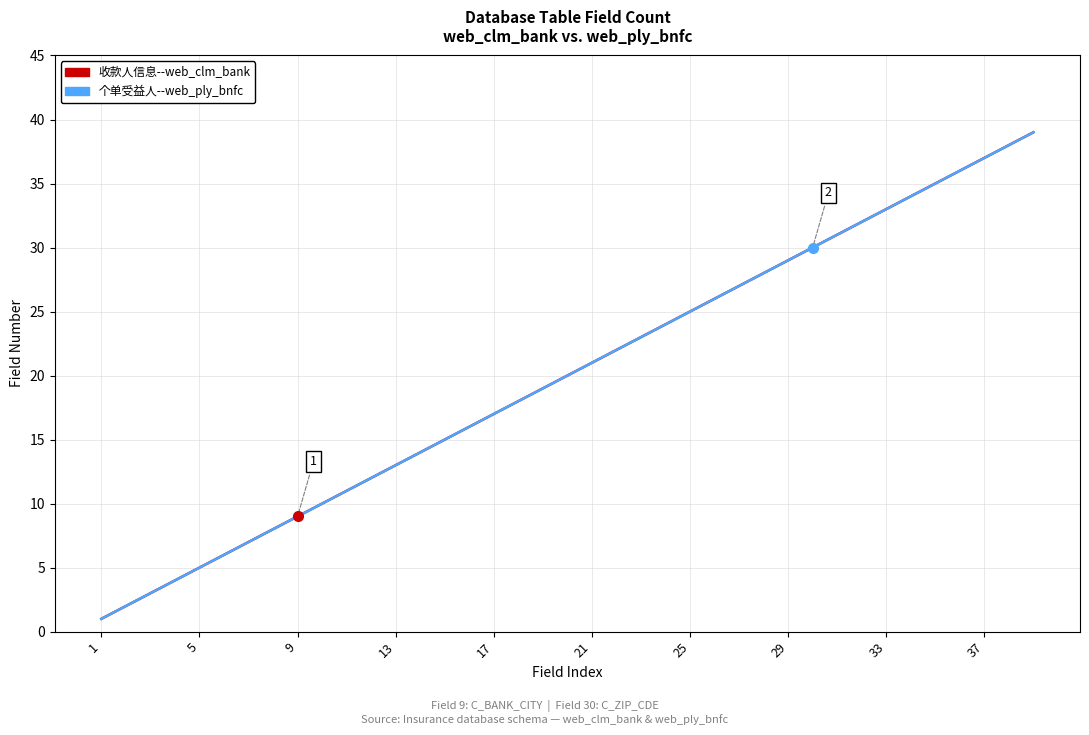

Does the chart have visible grid lines?

Yes